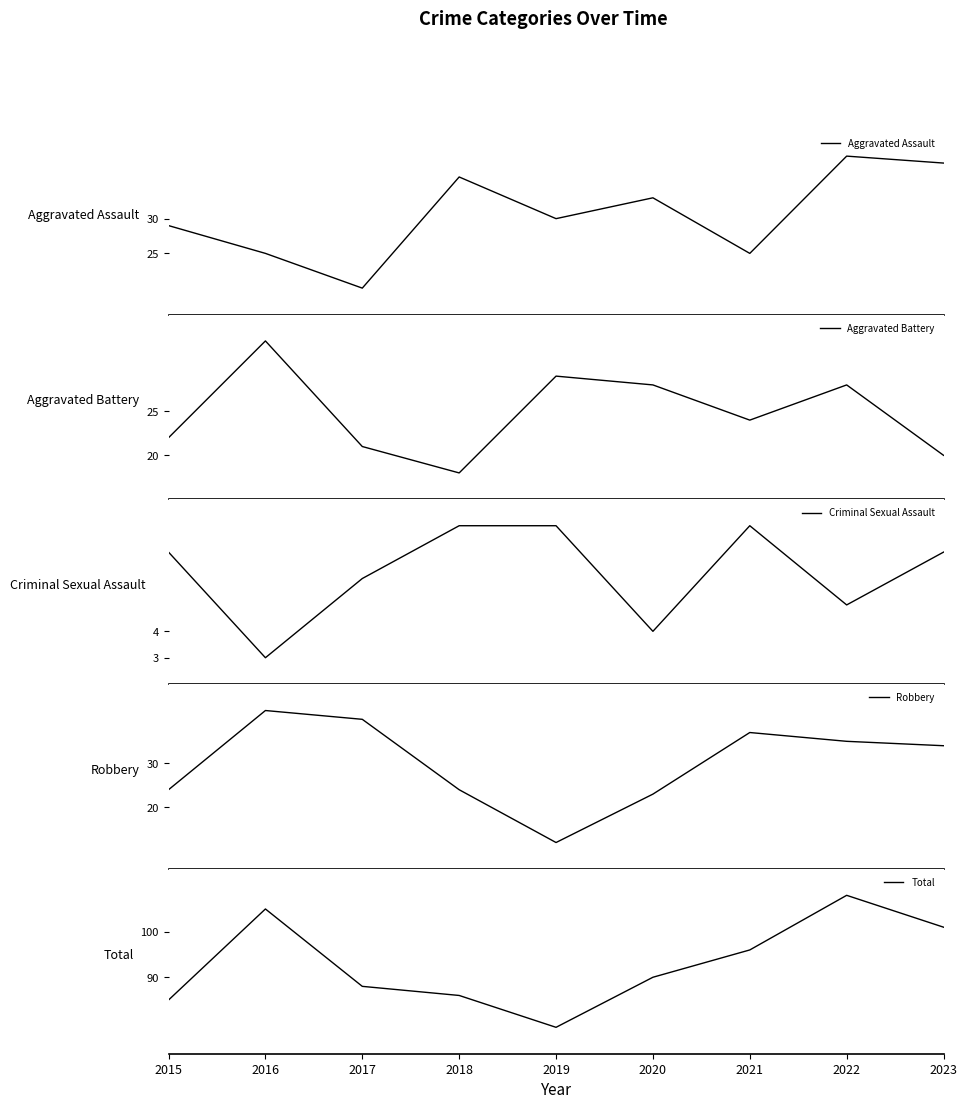

Does the chart display data point markers on the line(s)?

No